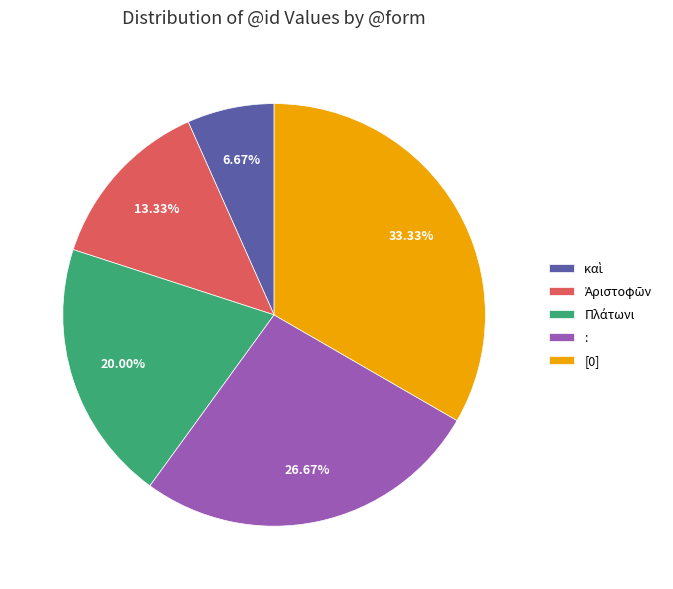

Which has a higher value, [0] or :?

[0]